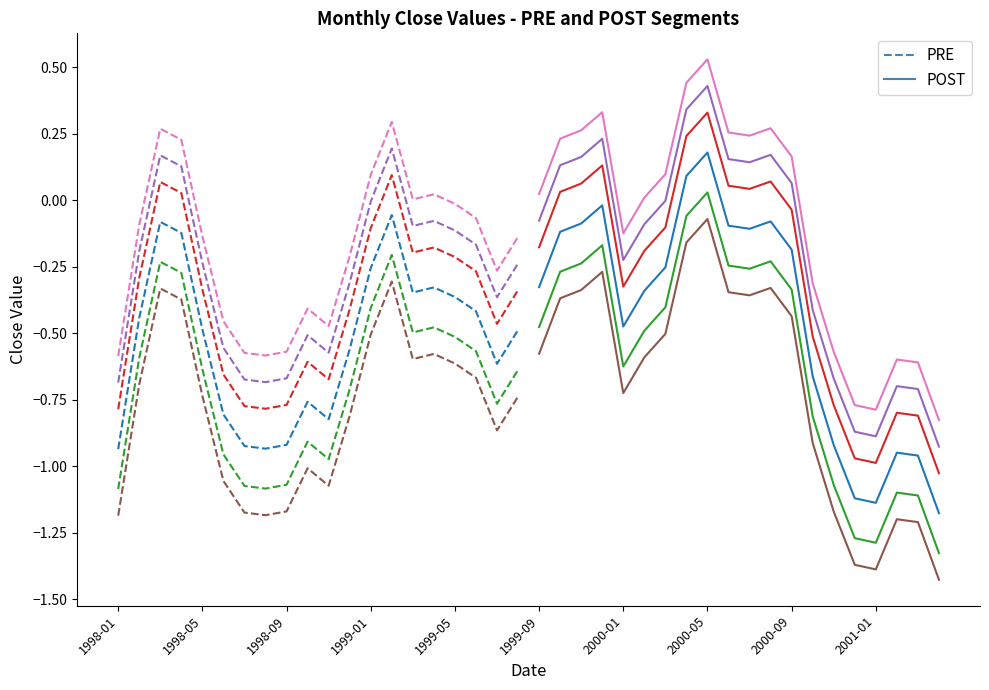

How many interior local valleys does the POST series have?

3